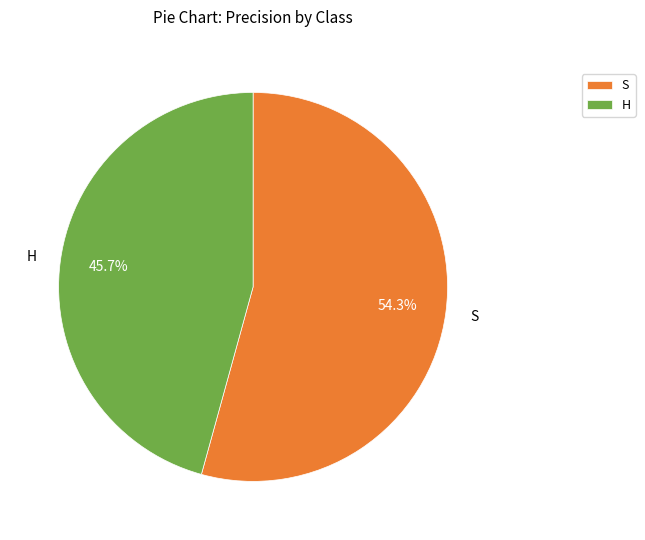

Is the sum of S and H greater than half?

Yes